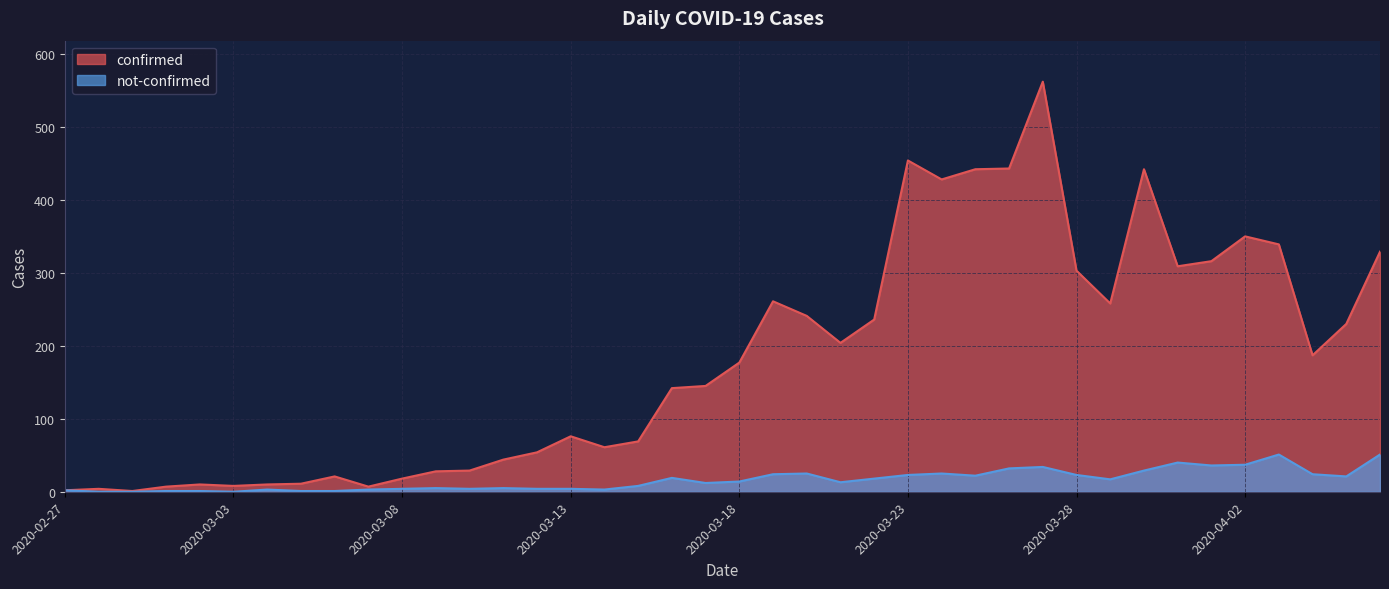

What is the sum of all confirmed values?

7258